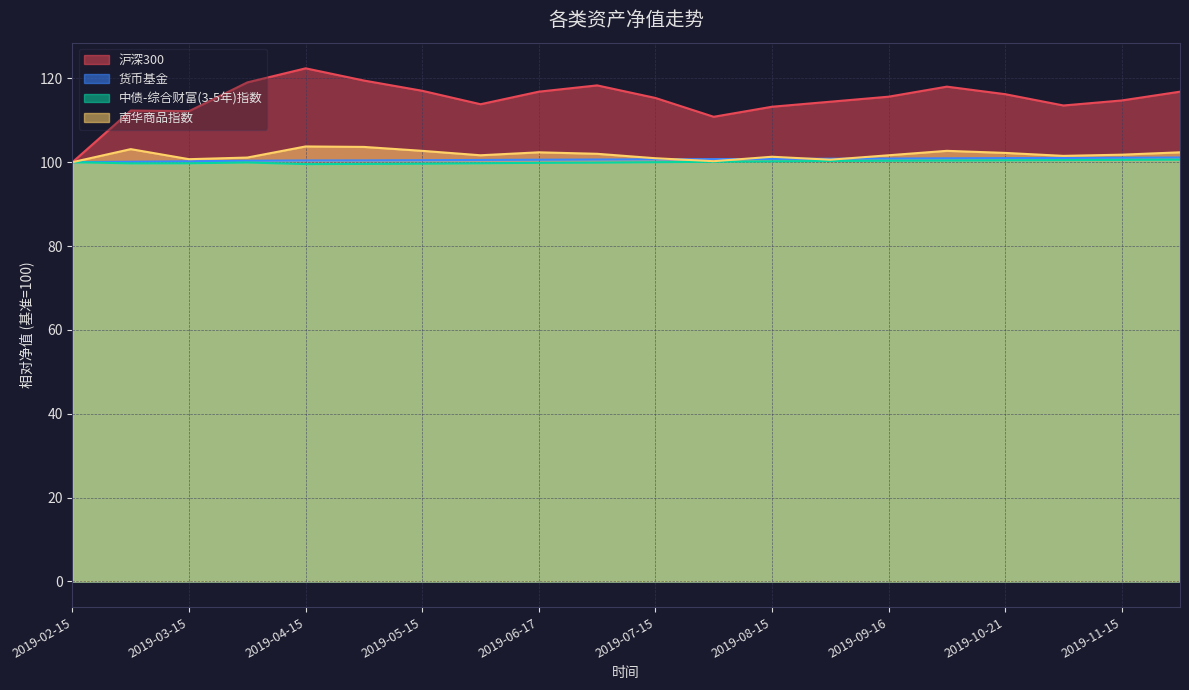

What is the value of the 货币基金 point at the 2nd from the left?

100.1